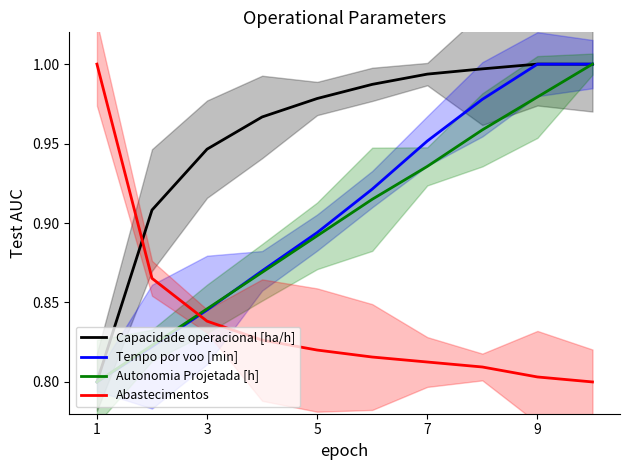

True or false: Autonomia Projetada [h] has a value of 0.5 at 3.

False